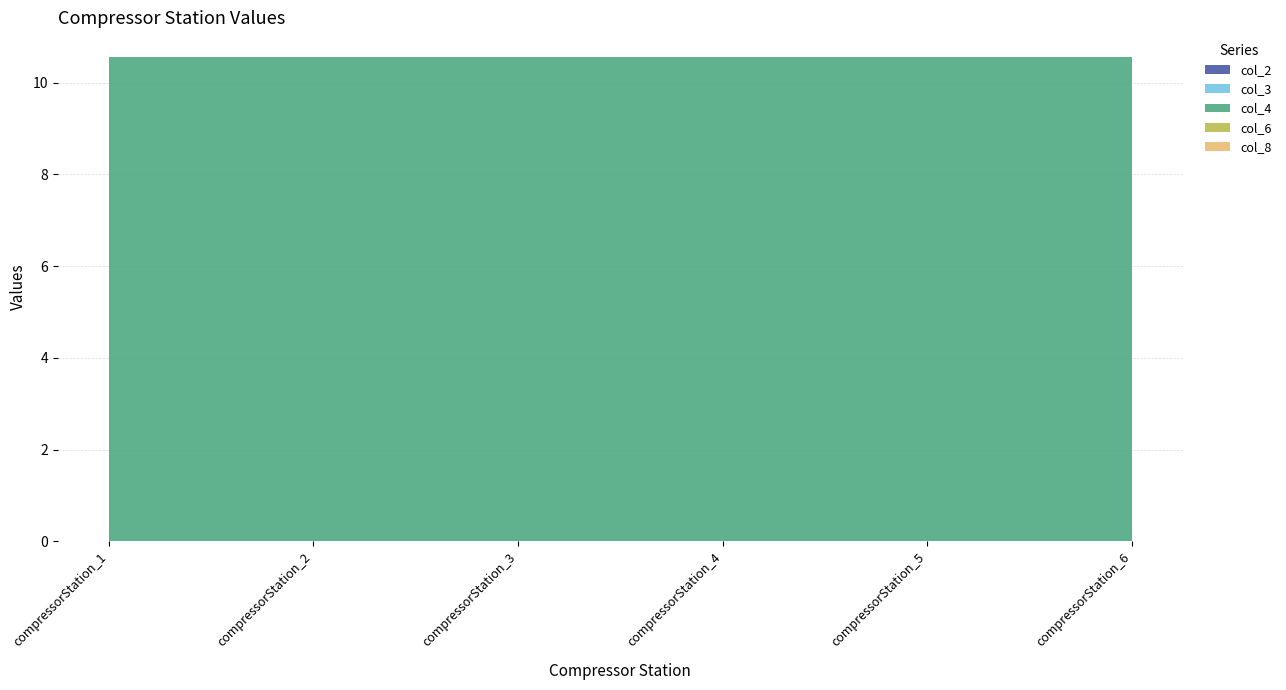

Reading left to right, transcribe all the data shown in this chart.

col_2: 0.0	0.0	0.0	0.0	0.0	0.0
col_3: 0.0	0.0	0.0	0.0	0.0	0.0
col_4: 10.6	10.6	10.6	10.6	10.6	10.6
col_6: 0.0	0.0	0.0	0.0	0.0	0.0
col_8: 0.0	0.0	0.0	0.0	0.0	0.0